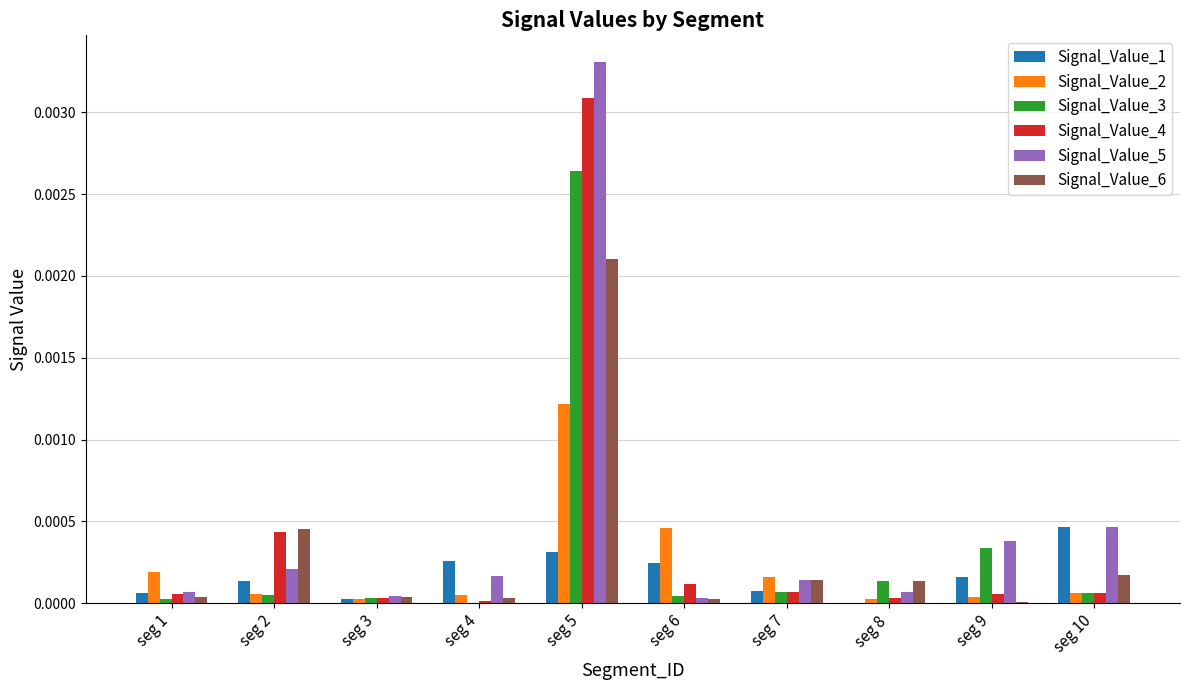

The value of Signal_Value_5 at seg 2 is 0.0. True or false?

True